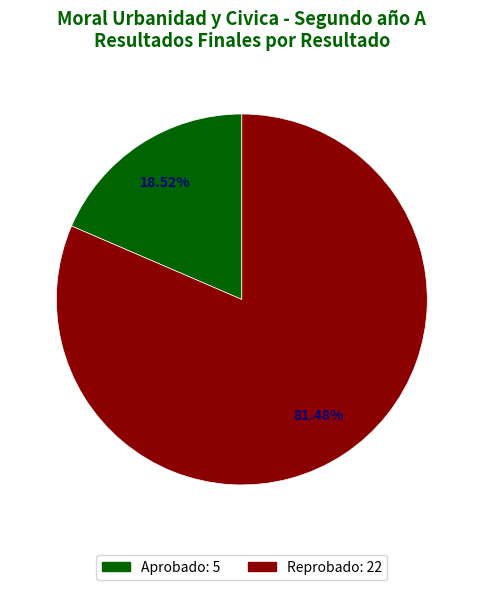

What percentage is the Reprobado slice, to the nearest percent?

81%